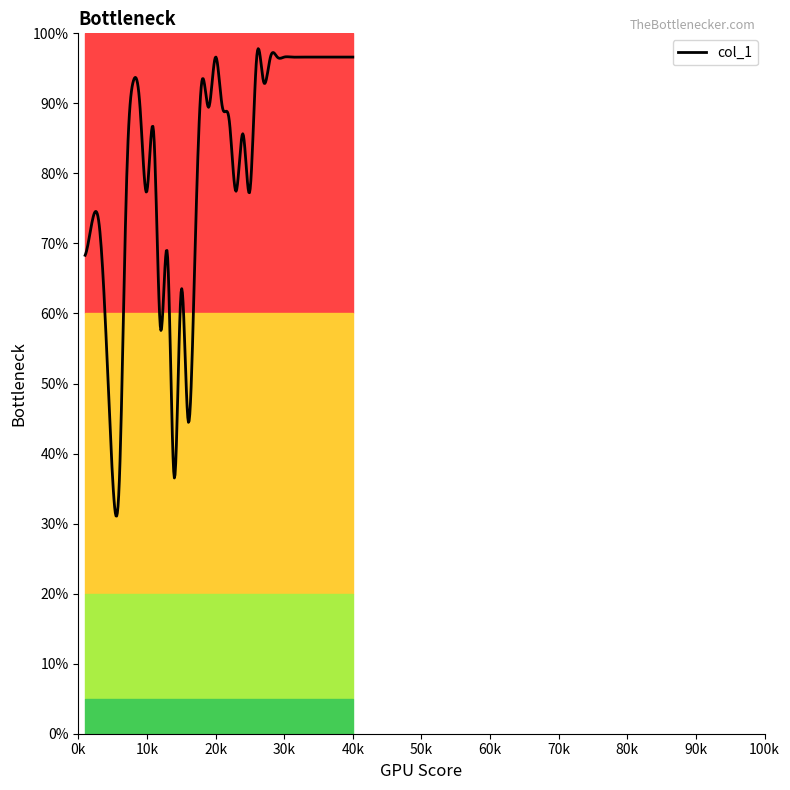

What is the difference between the maximum and minimum values?

66.7